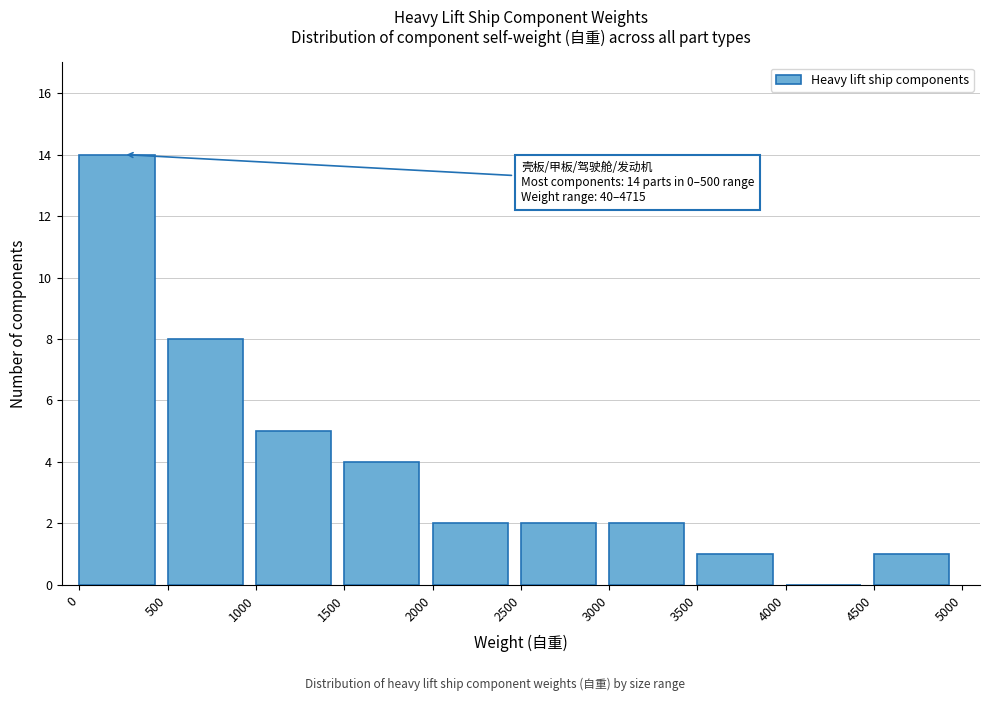

Which range on the x-axis has the tallest bar?

0 to 500